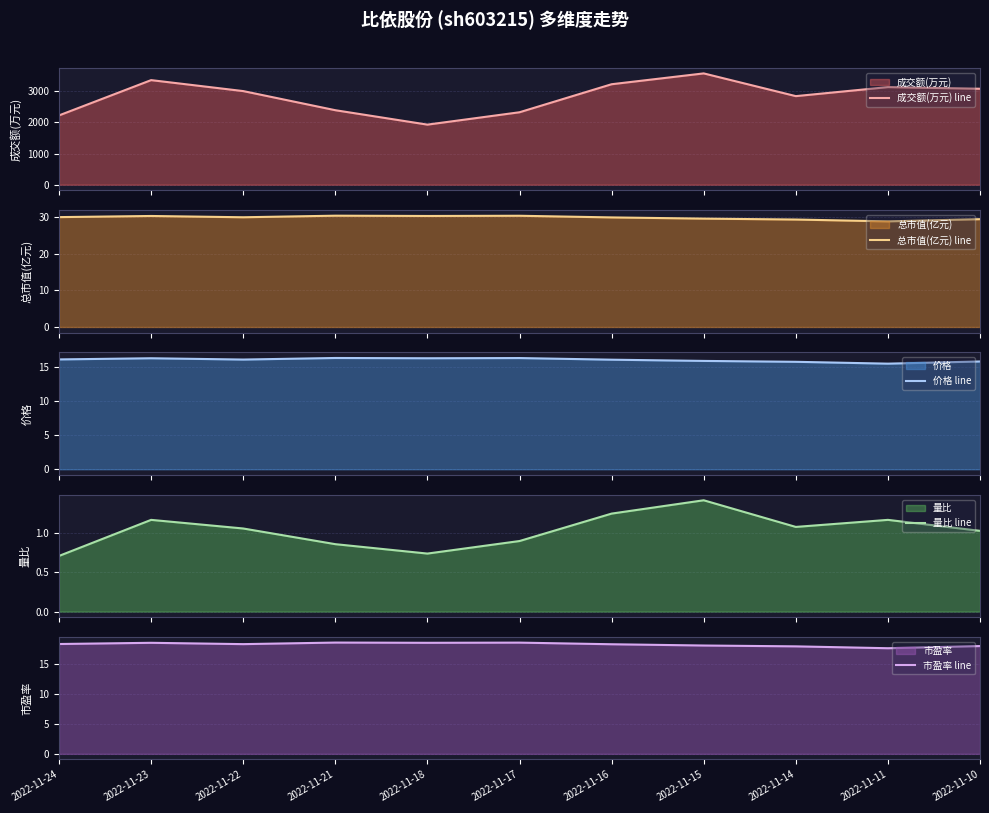

Rank the series at 2022-11-17 from highest to lowest value.

成交额(万元) line, 总市值(亿元) line, 市盈率 line, 价格 line, 量比 line